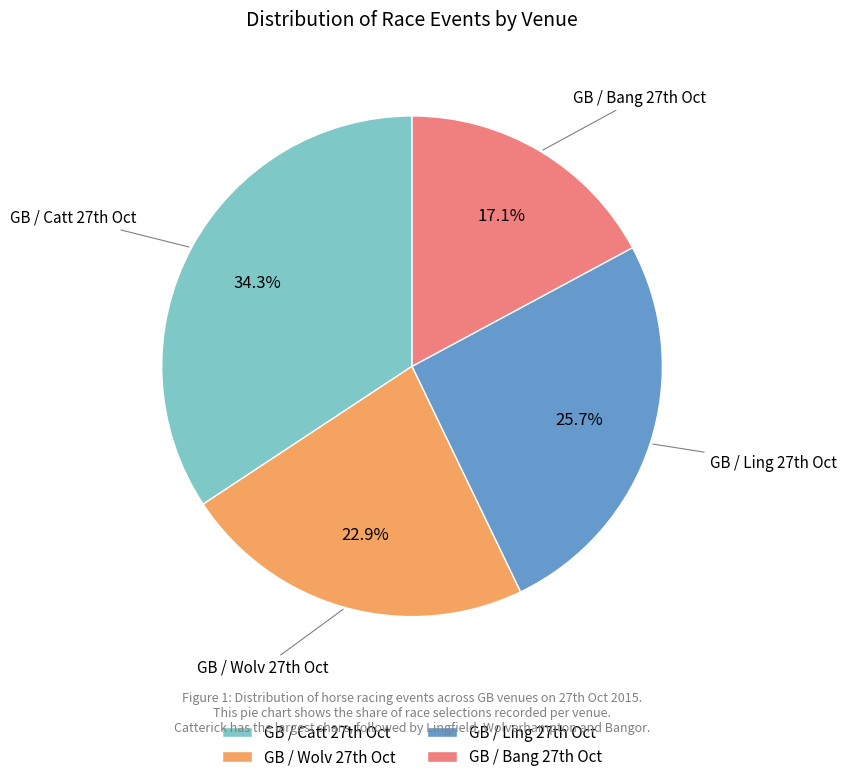

Which slice is the smallest?

GB / Bang 27th Oct